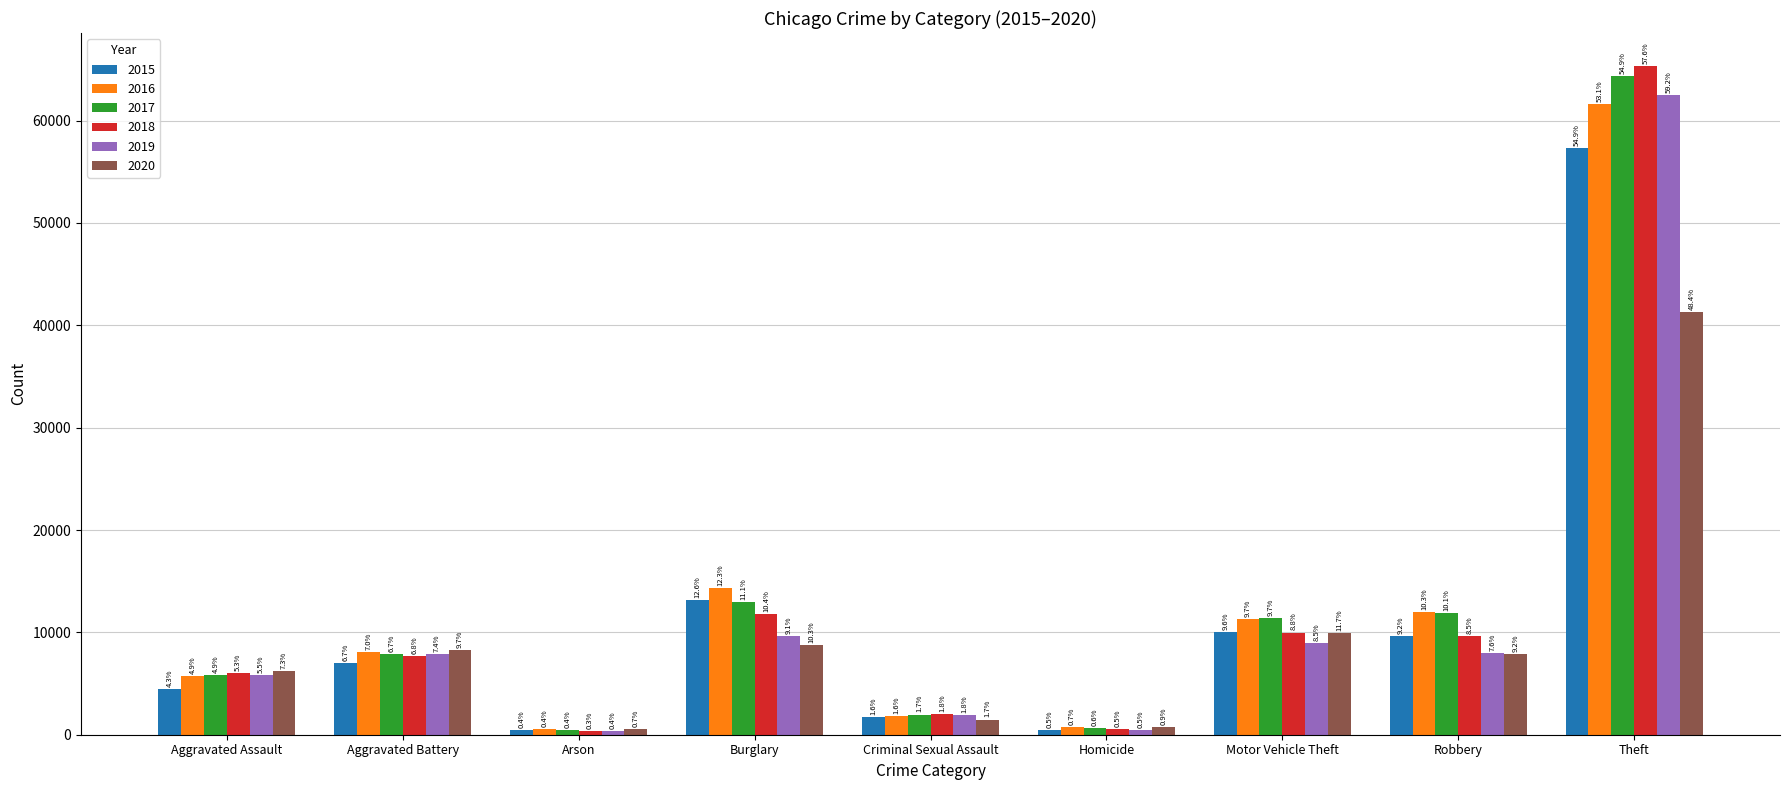

How many bars are there in total?

54